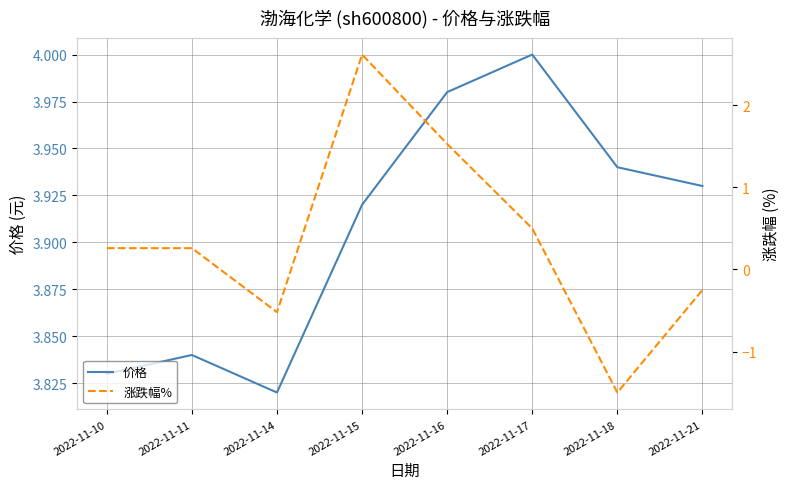

At 2022-11-10, list the series in order from largest to smallest.

价格, 涨跌幅%